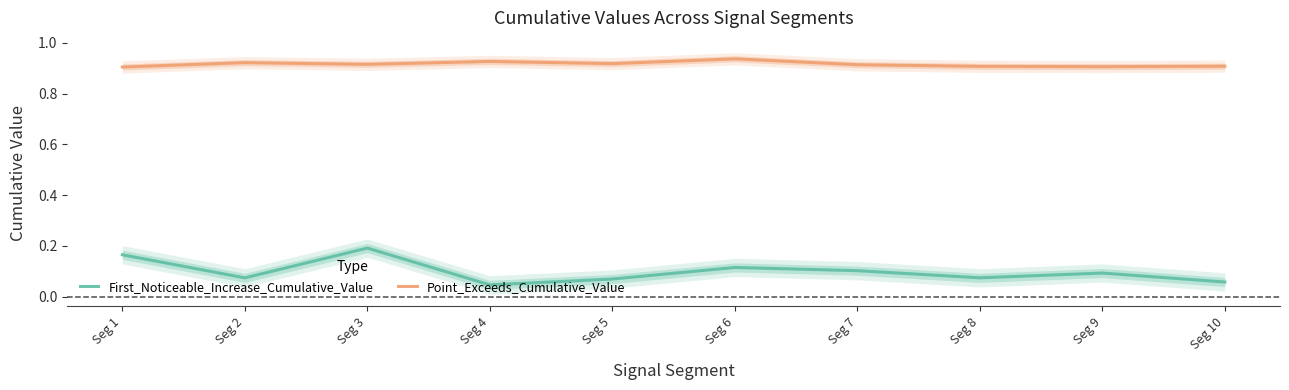

Count the number of categories in the chart.

10